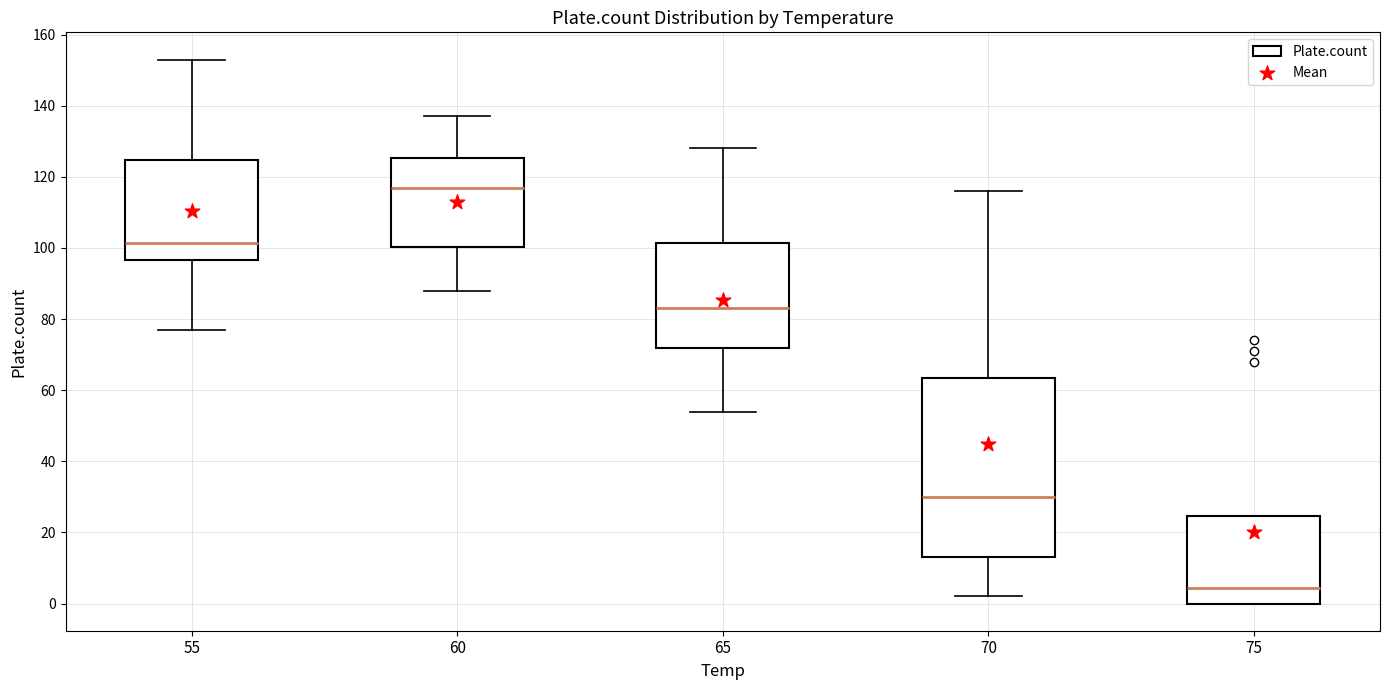

Reading left to right, read every box against the y-axis: the position of its median line, the range the box covers, and the ends of its whiskers. The values are not printed on the chart, so give them approximately, as read against the axis.

55: median 102, box 96 to 124, whiskers 78 to 154
60: median 118, box 100 to 126, whiskers 88 to 138
65: median 84, box 72 to 102, whiskers 54 to 128
70: median 30, box 14 to 64, whiskers 2 to 116
75: median 4, box 0 to 24, whiskers 0 to 24